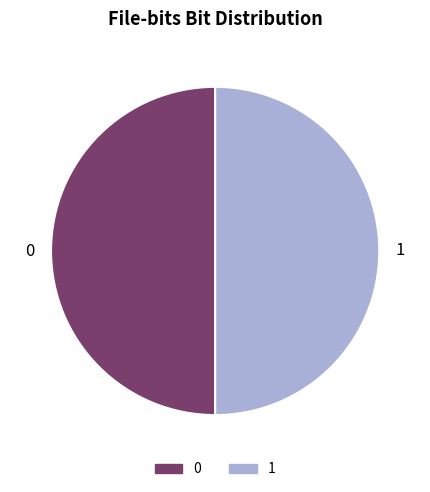

Do 0 and 1 together represent more than half of the pie?

Yes